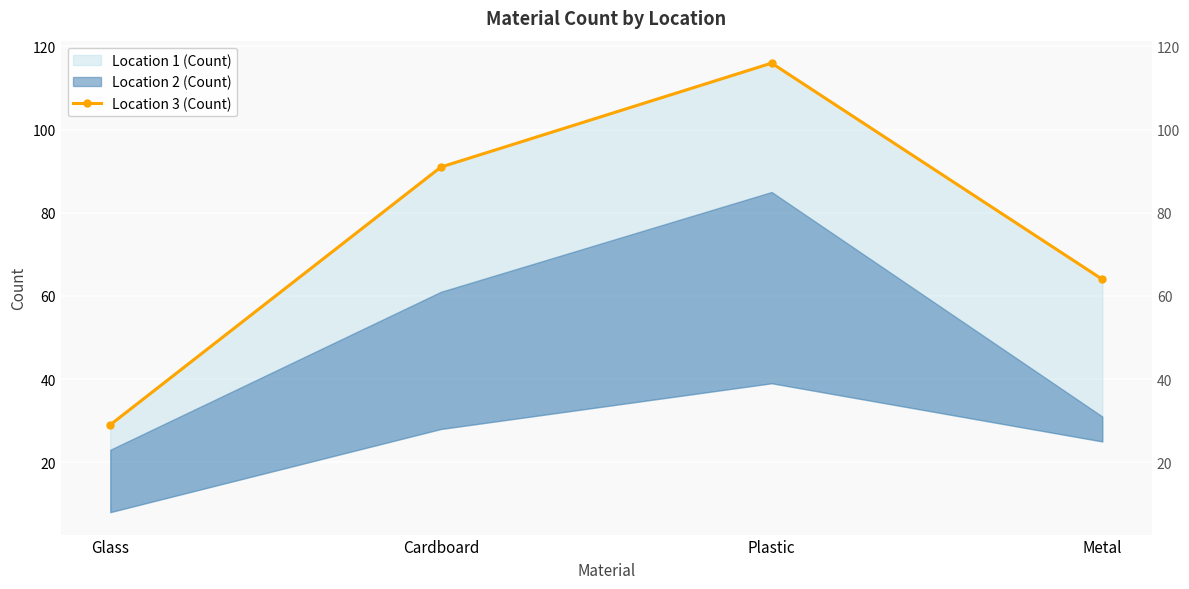

At which category does the chart reach its minimum across all series?

Glass